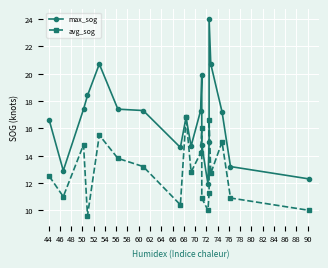

True or false: avg_sog has a value of 11.0 at 46.

True